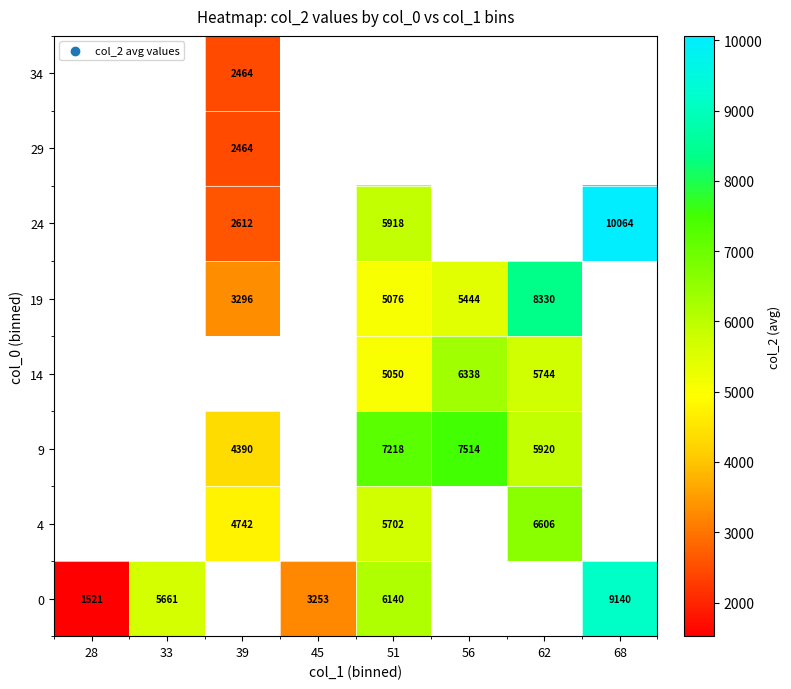

Is it true that 0 equals 6140 at 51?

True